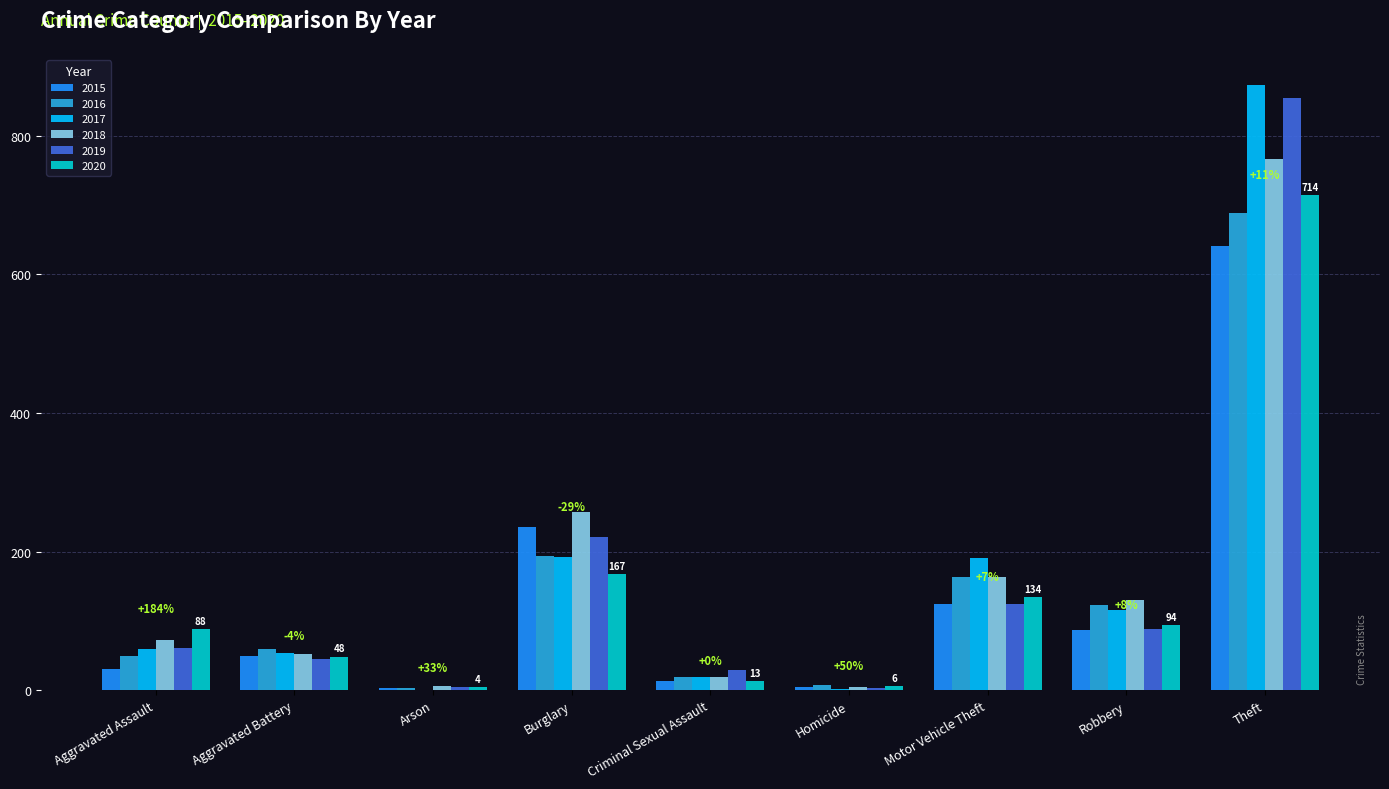

What is the average value of the 2020 series?

141